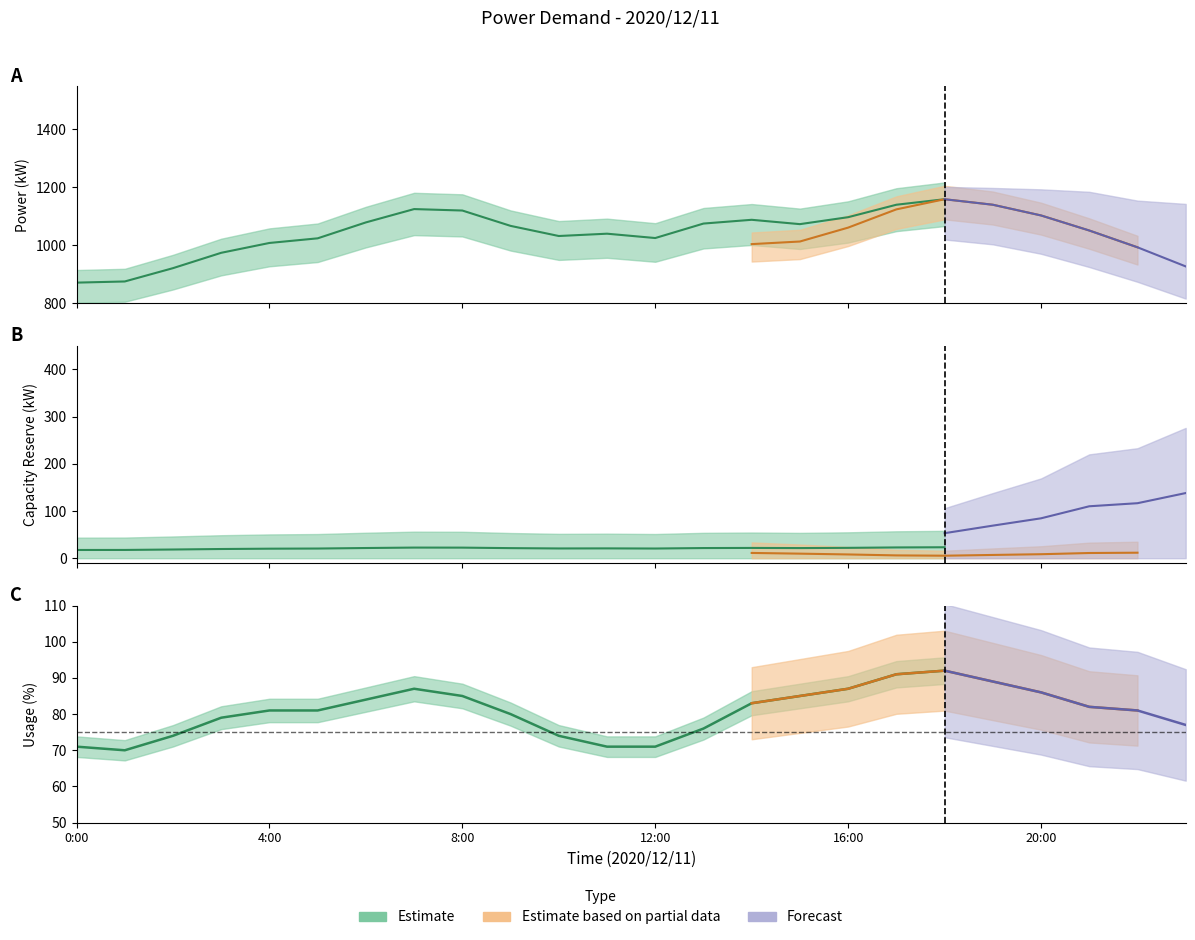

What is the average value of the usage_pct series?

81